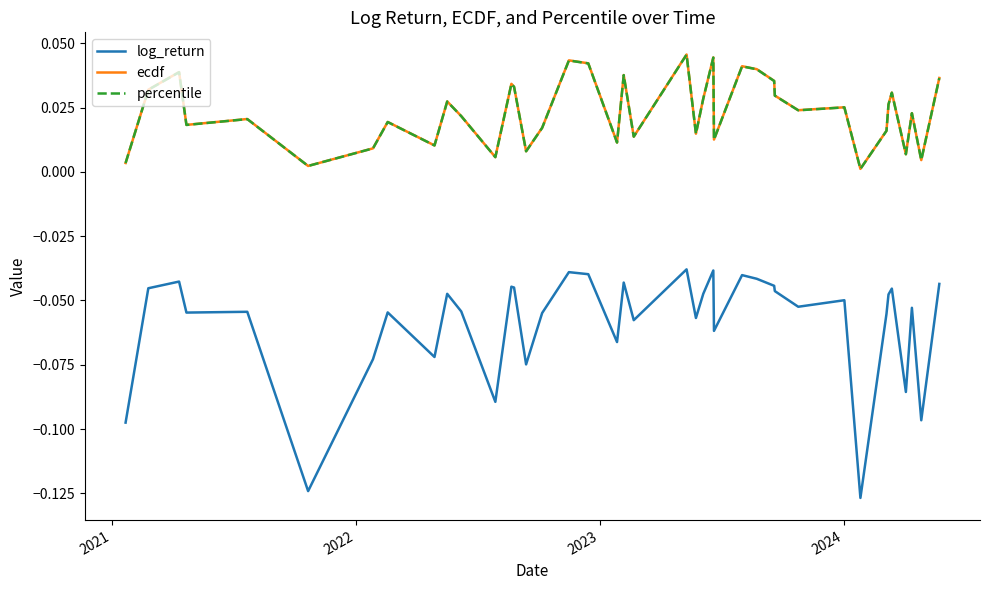

How many lines are shown in the chart?

3